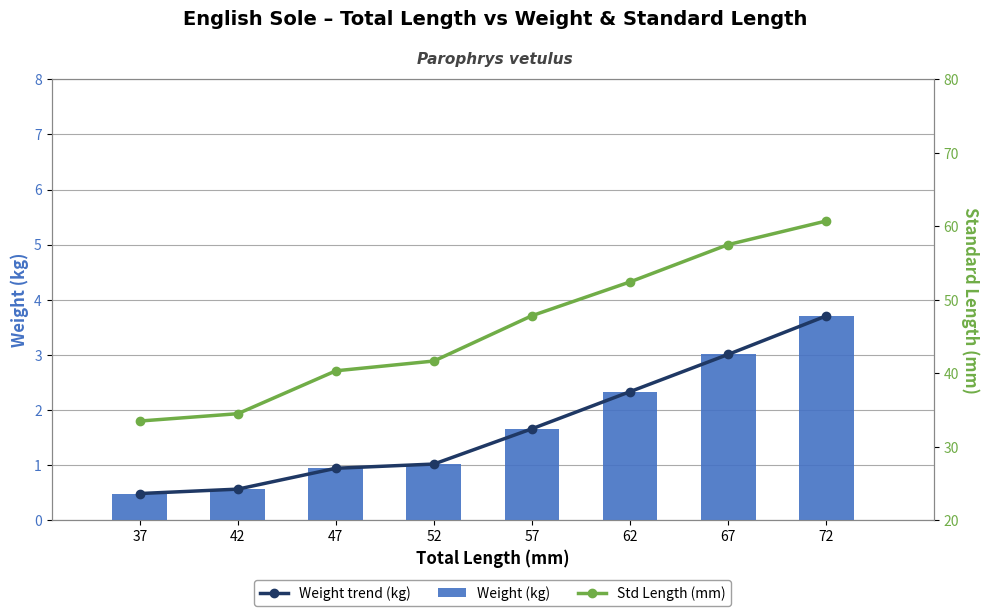

What are all the series names shown in the legend?

Weight trend (kg), Weight (kg), Std Length (mm)